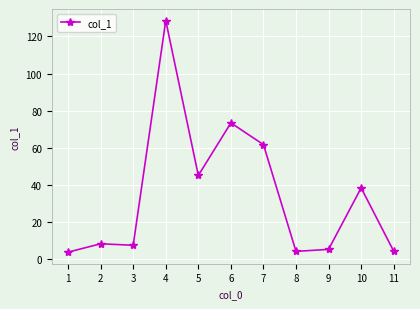

What is the maximum value shown in the chart?

128.5